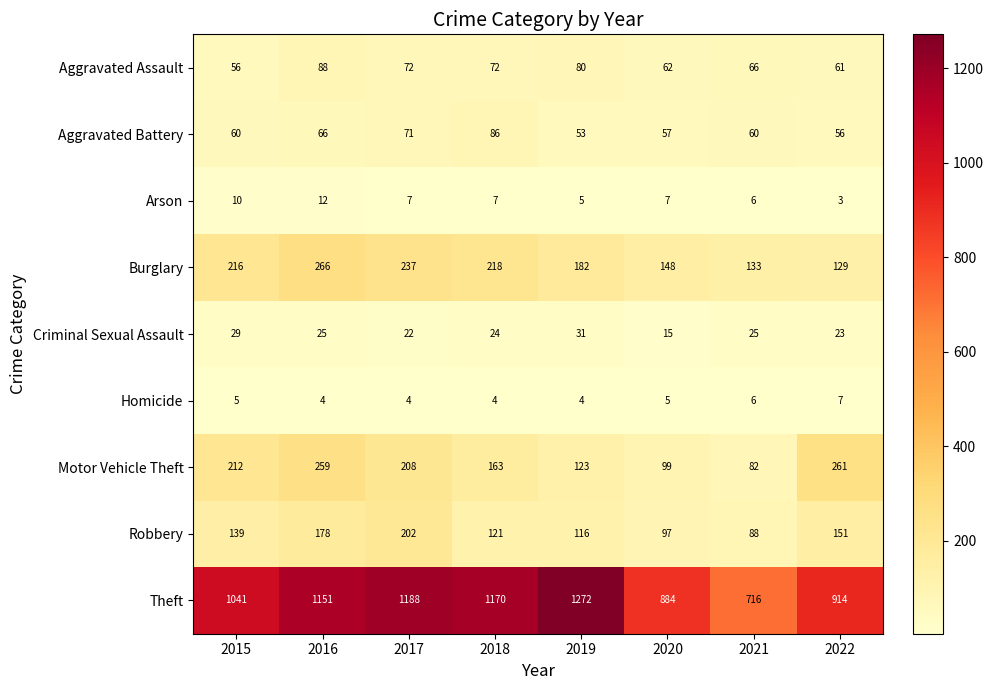

Which series has the largest total across all categories?

Theft